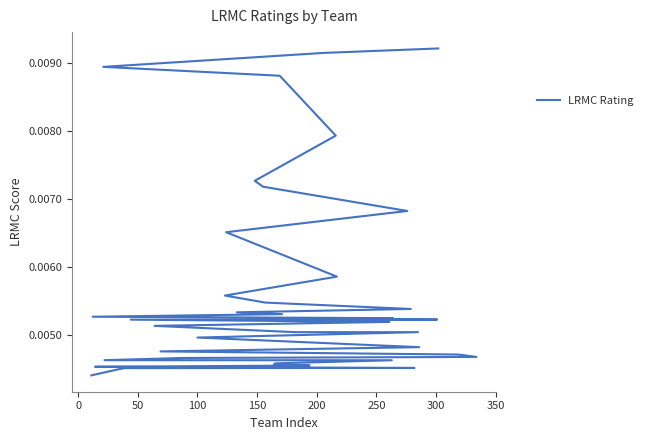

The value at 300 is 0.0. True or false?

False